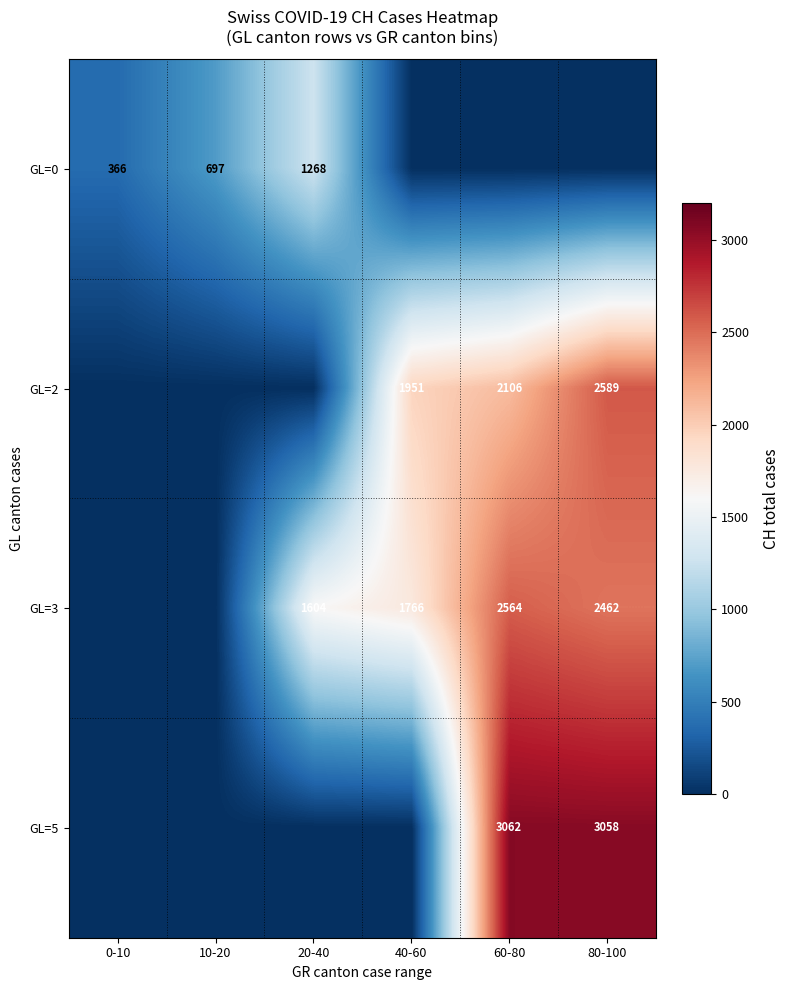

The value of GL=3 at 40-60 is 1766. True or false?

True